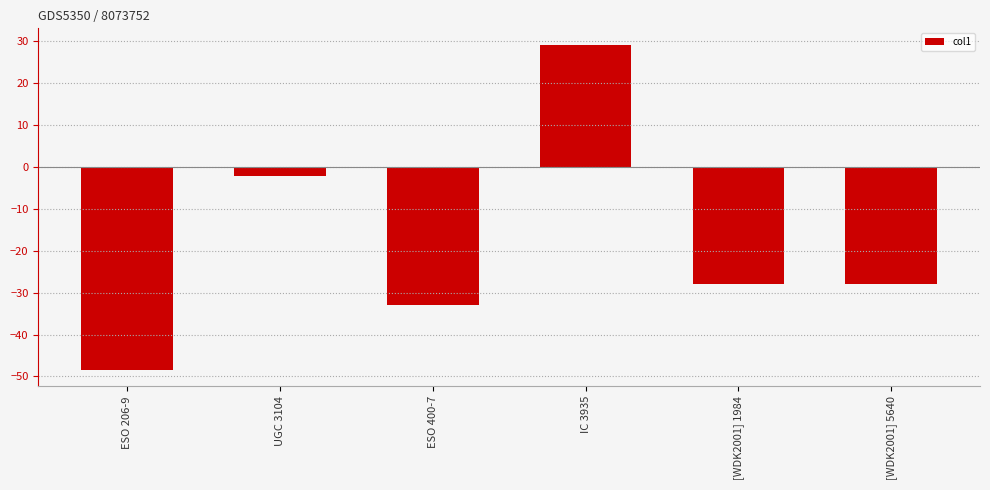

True or false: the data shows -2.3 at UGC 3104.

True